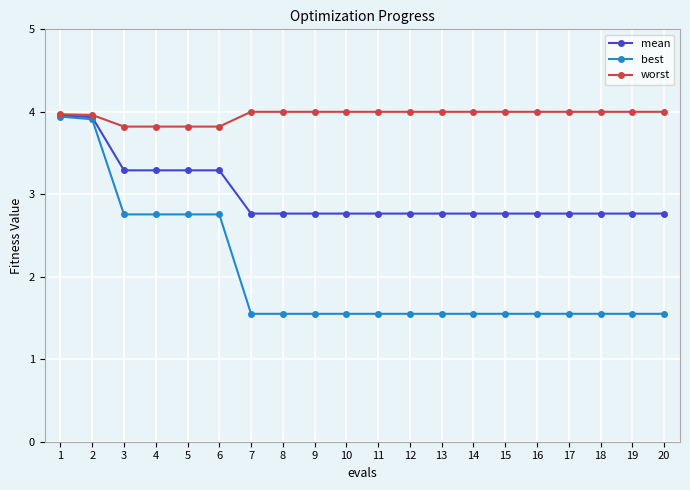

What is the difference between the maximum and minimum values in the mean series?

1.2